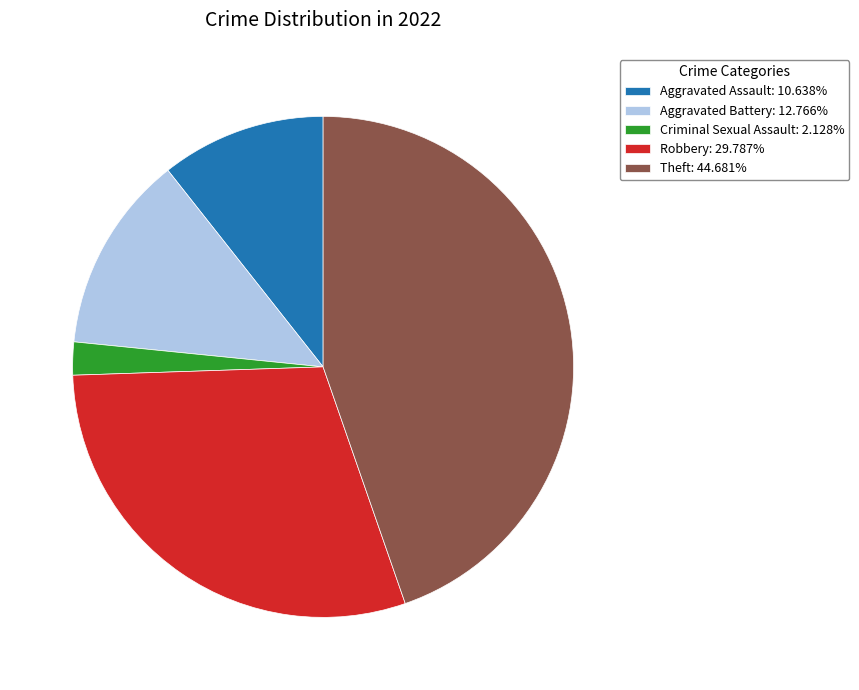

Does any single category account for the majority?

No